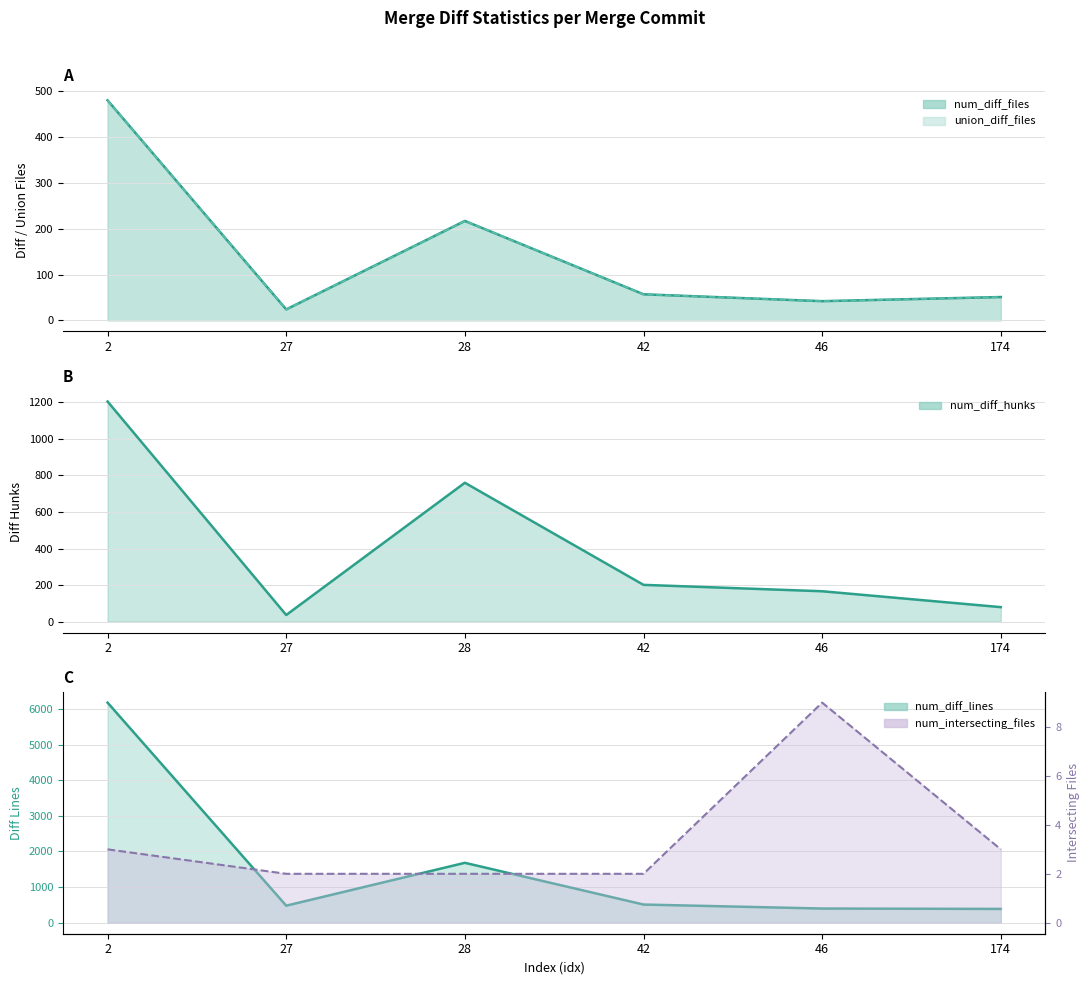

True or false: num_diff_hunks and num_diff_files intersect in this chart.

False